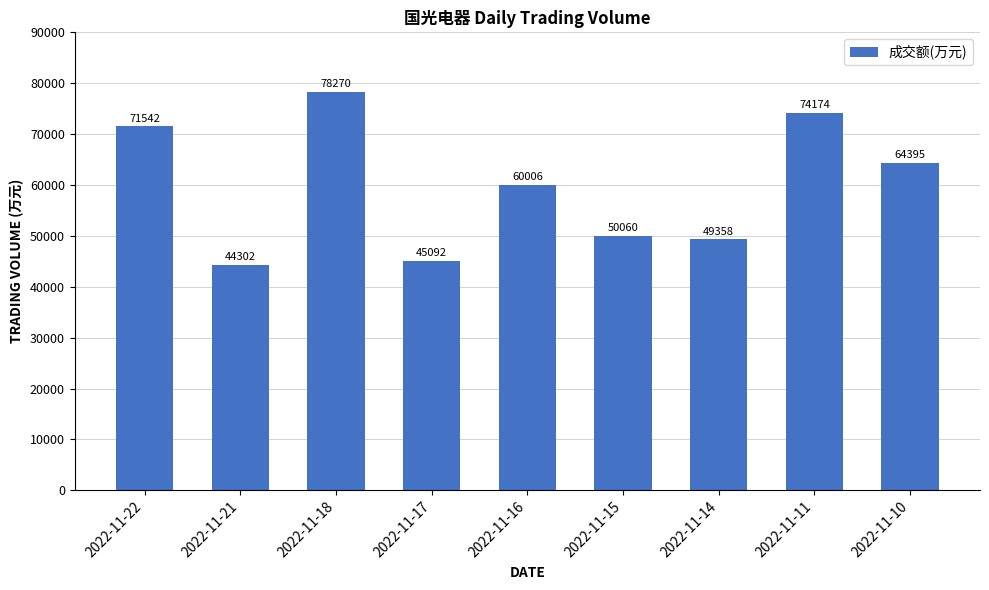

What value does the data have at 2022-11-22, to the nearest 10?

71540